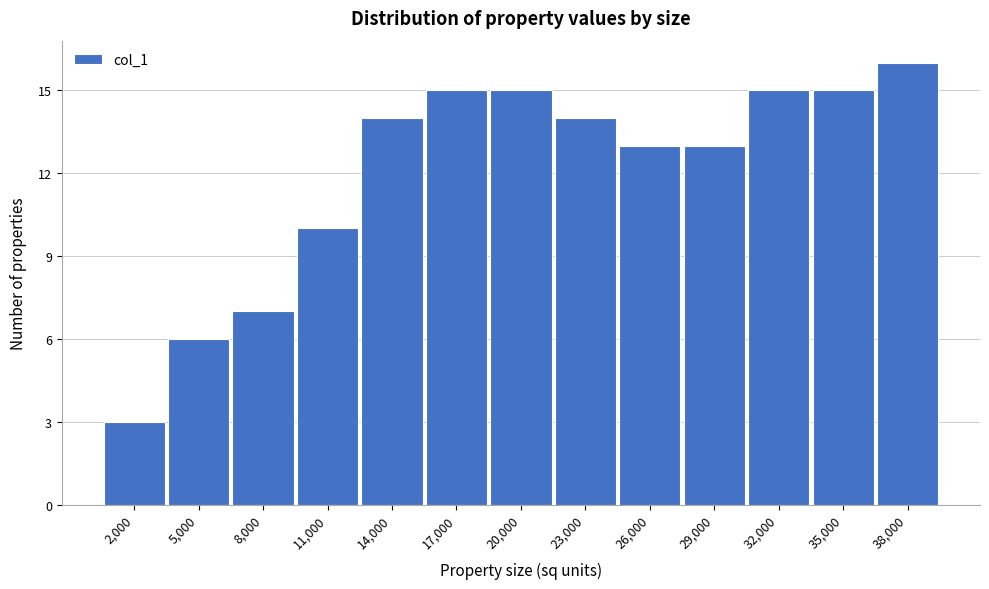

Reading right to left, list all the values displayed in this chart.

38,000=16	35,000=15	32,000=15	29,000=13	26,000=13	23,000=14	20,000=15	17,000=15	14,000=14	11,000=10	8,000=7	5,000=6	2,000=3